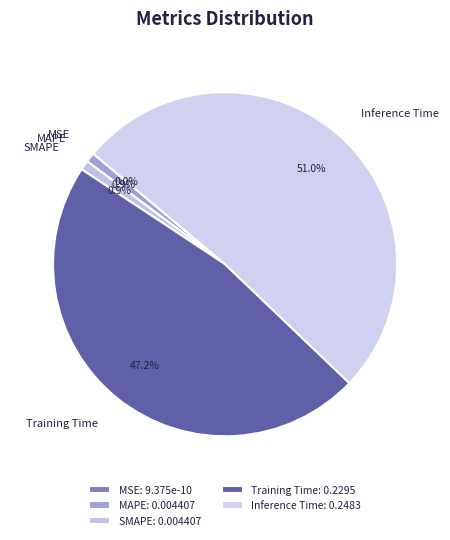

Rank the categories by value from lowest to highest.

MSE, MAPE, SMAPE, Training Time, Inference Time